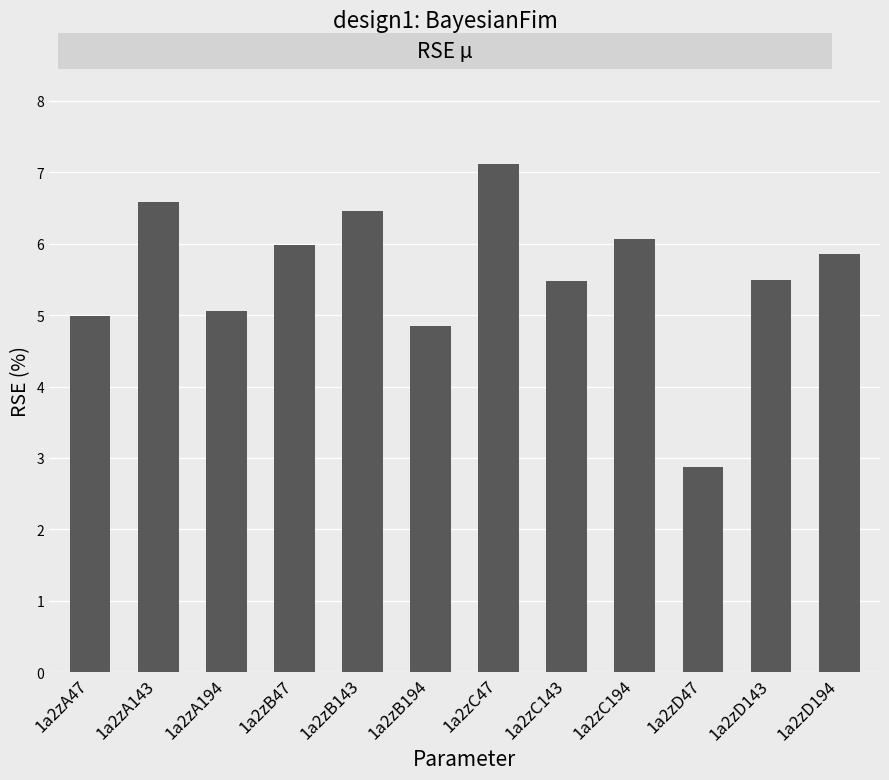

The chart shows a value of 6.6 at 1a2zA143. True or false?

True